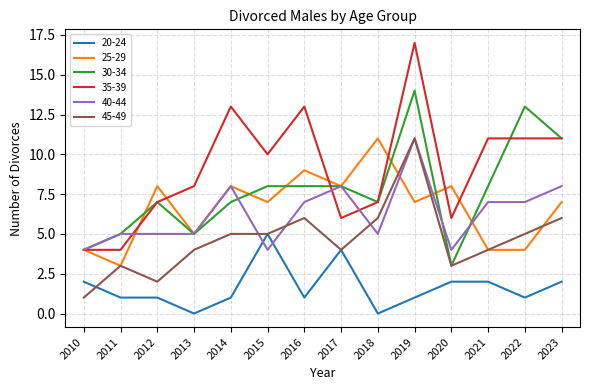

What is the difference between the maximum and minimum values in the 45-49 series?

10